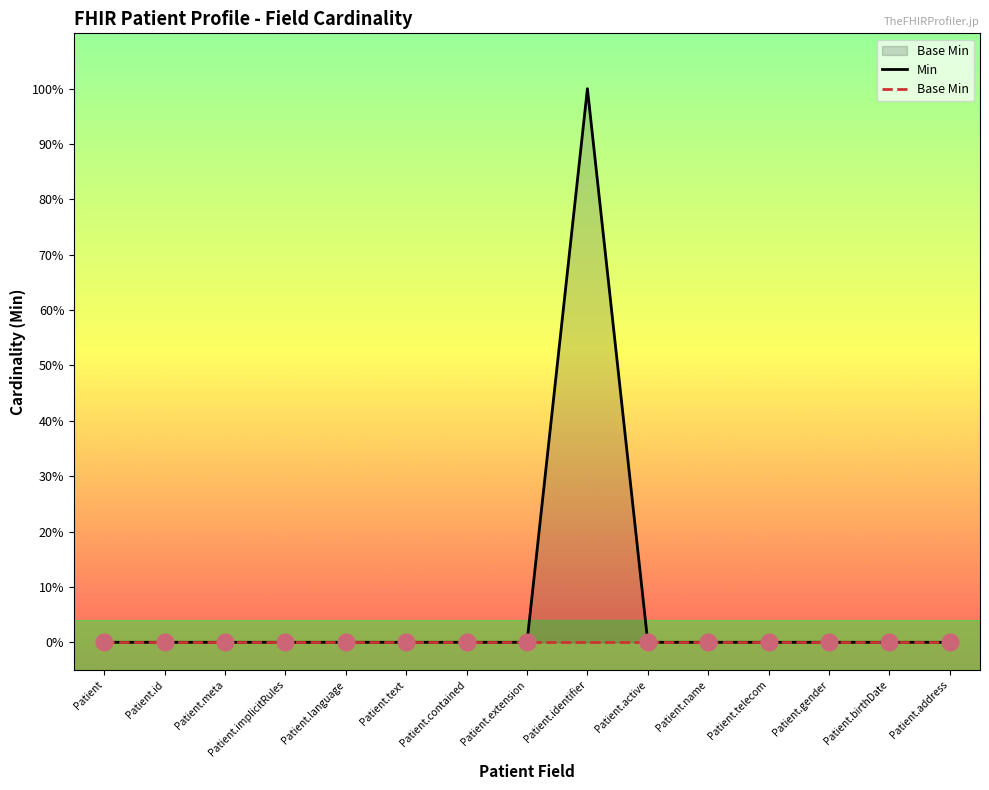

Is the value of Base Min at Patient.gender greater than the value of Min at Patient.telecom?

No